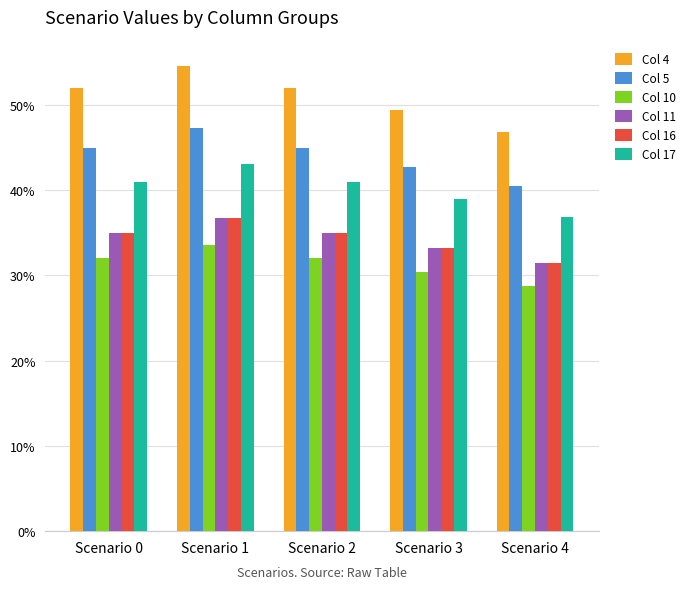

Is it true that Col 11 equals 0.1 at Scenario 1?

False